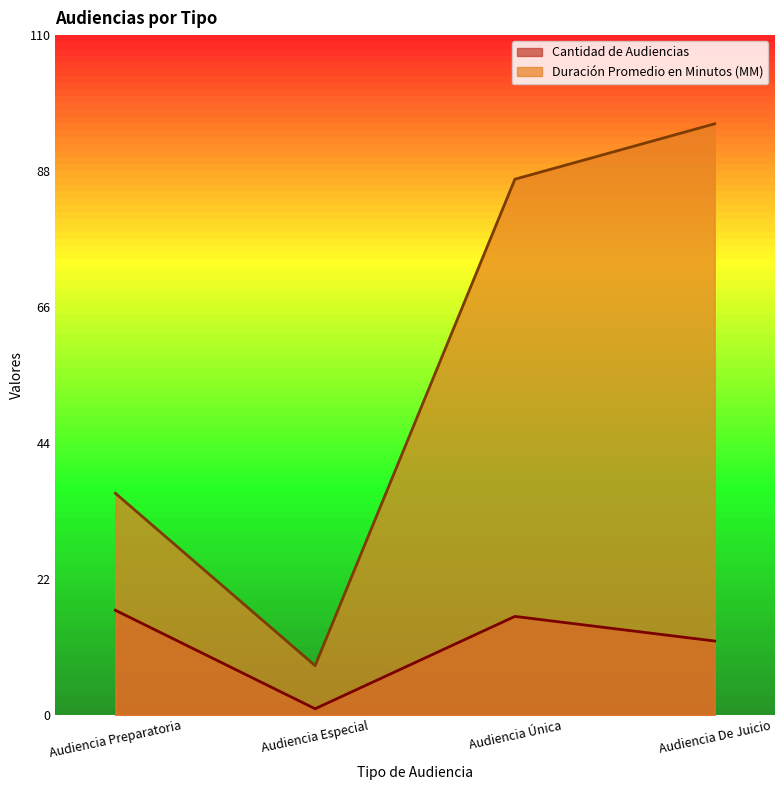

How many data points in Cantidad de Audiencias are above 16?

1